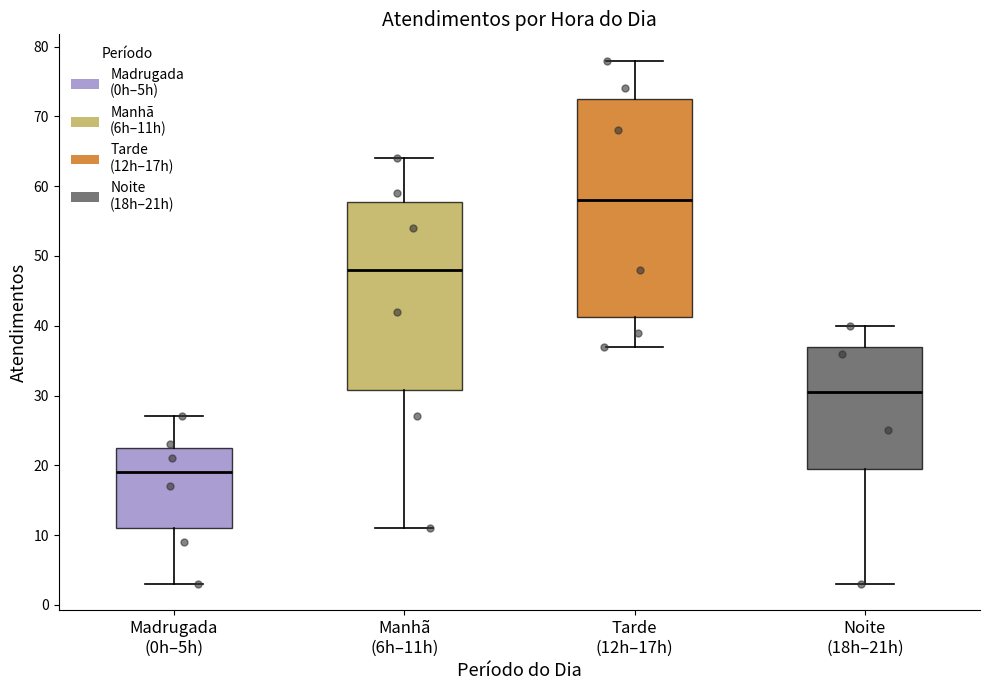

Which box's median line is the lowest?

Madrugada (0h–5h)